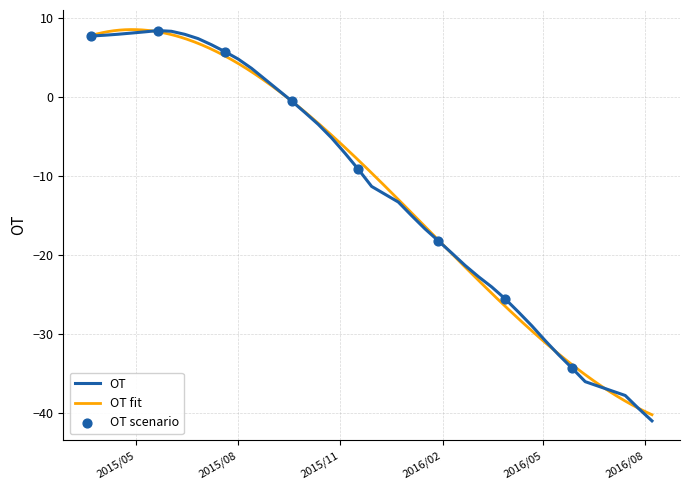

Between 2015/4/15 and 2015/4/27, which is larger?

2015/4/27